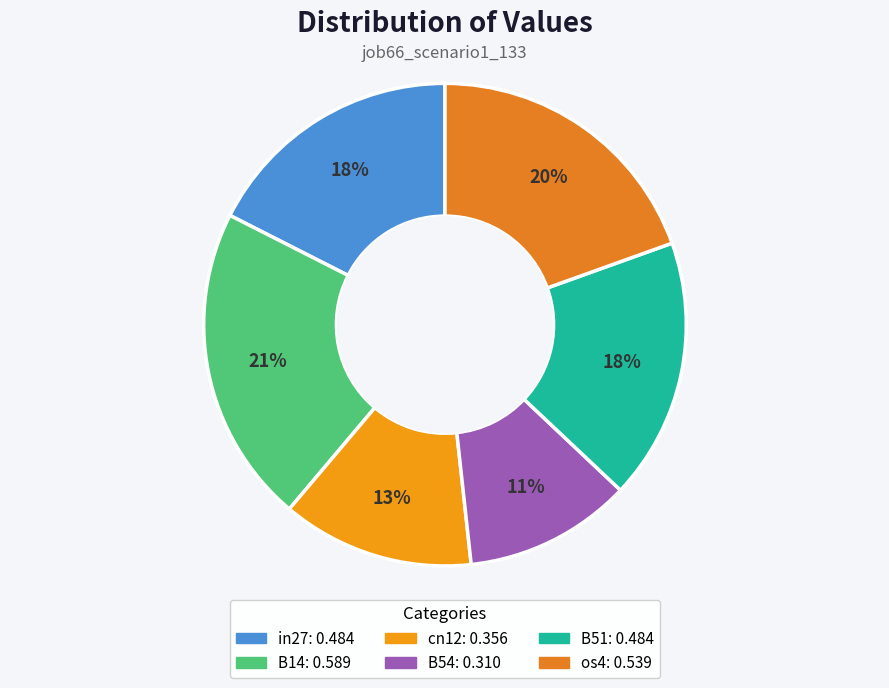

Does any single category account for the majority?

No